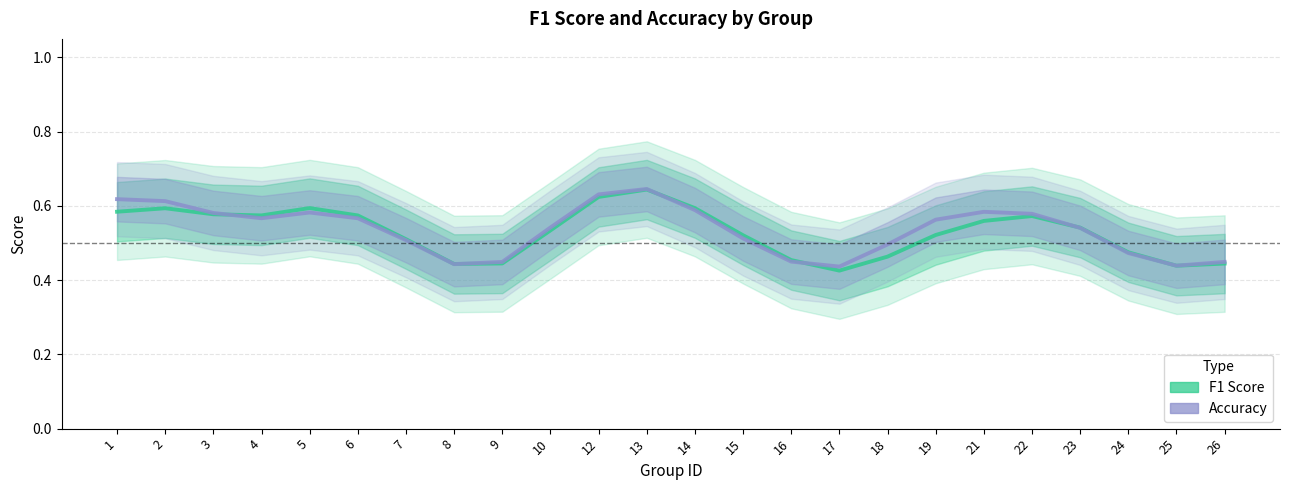

Is the value of accuracy at 14 greater than the value of f1 at 22?

Yes